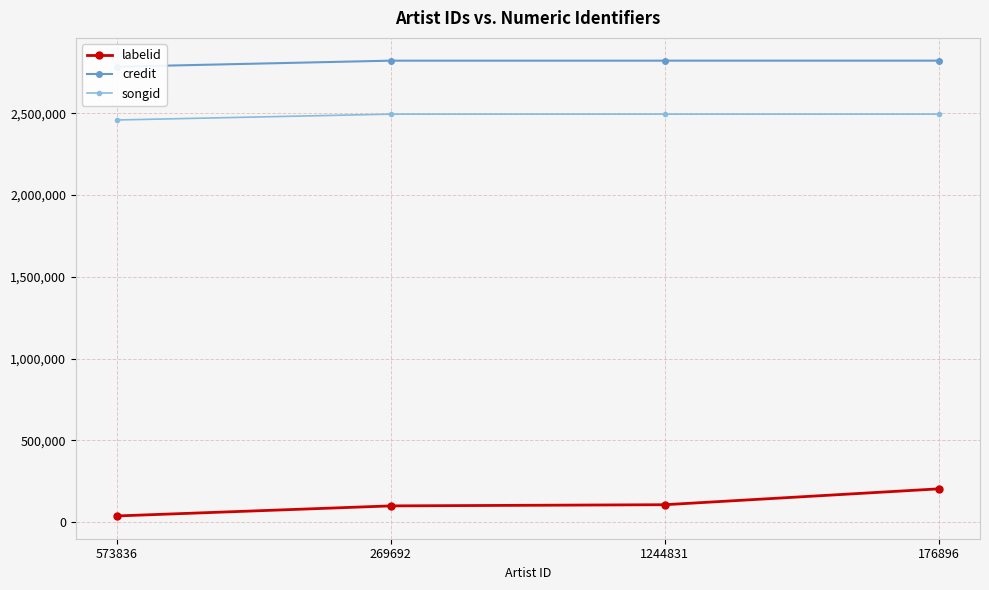

What is the highest value of the songid series?

2494178